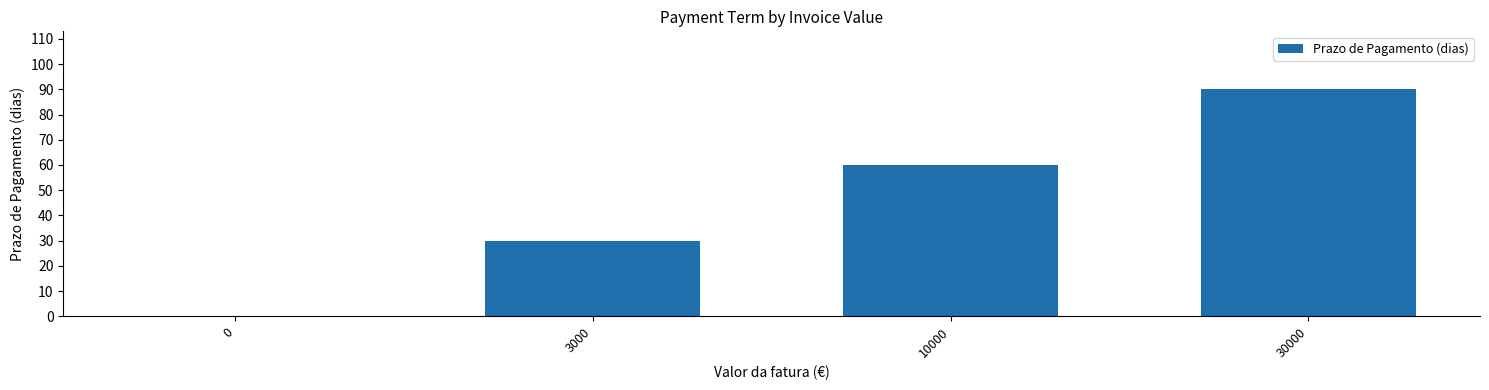

How many data points does each series have?

4